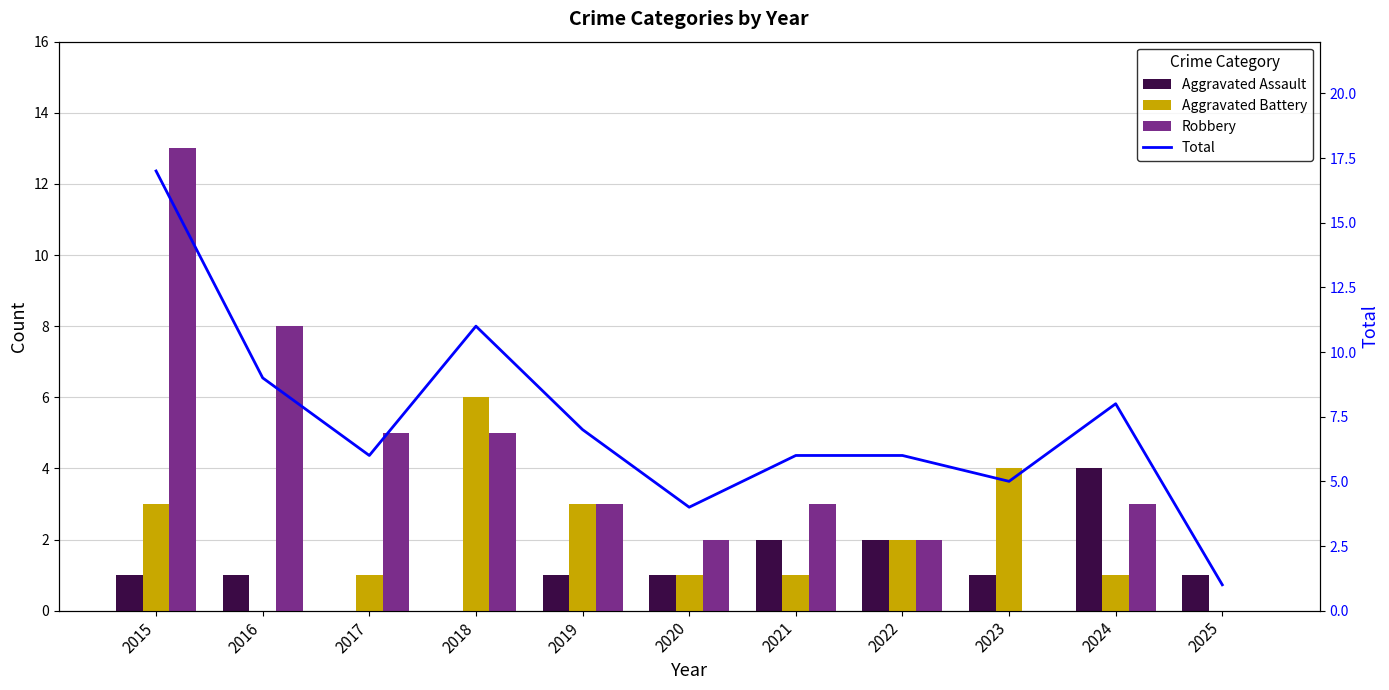

Which category has the lowest value across all series?

2017